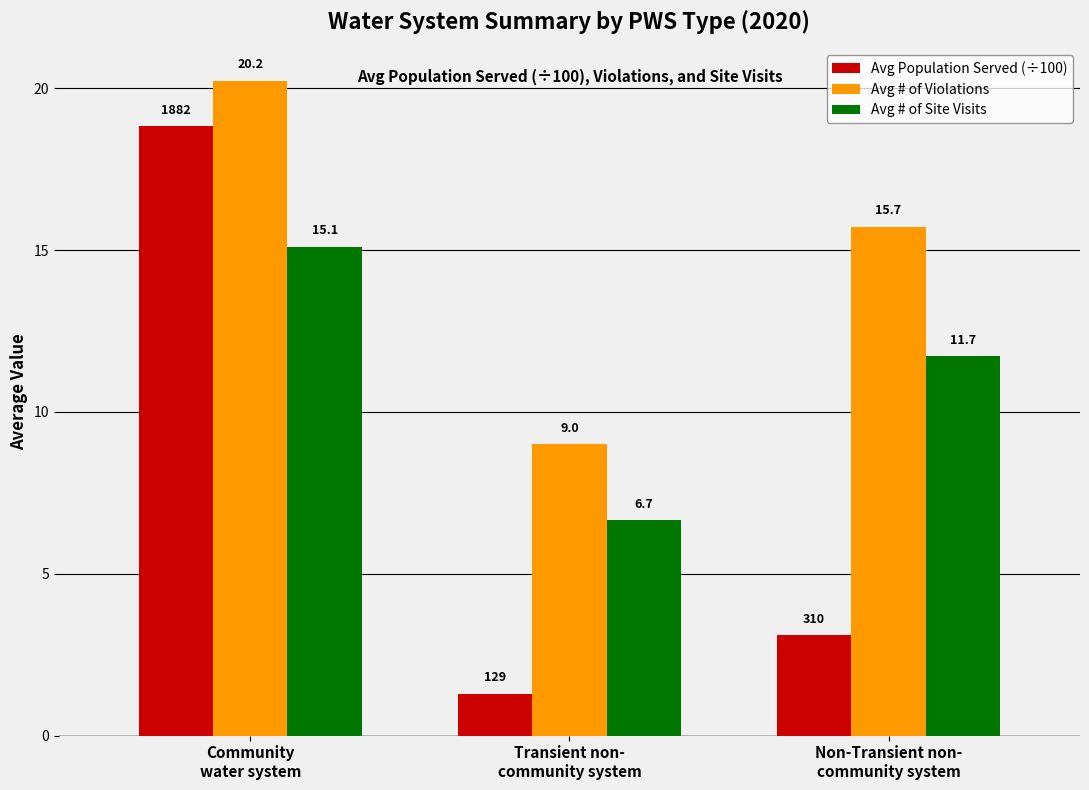

At how many categories does at least one series exceed 19?

1